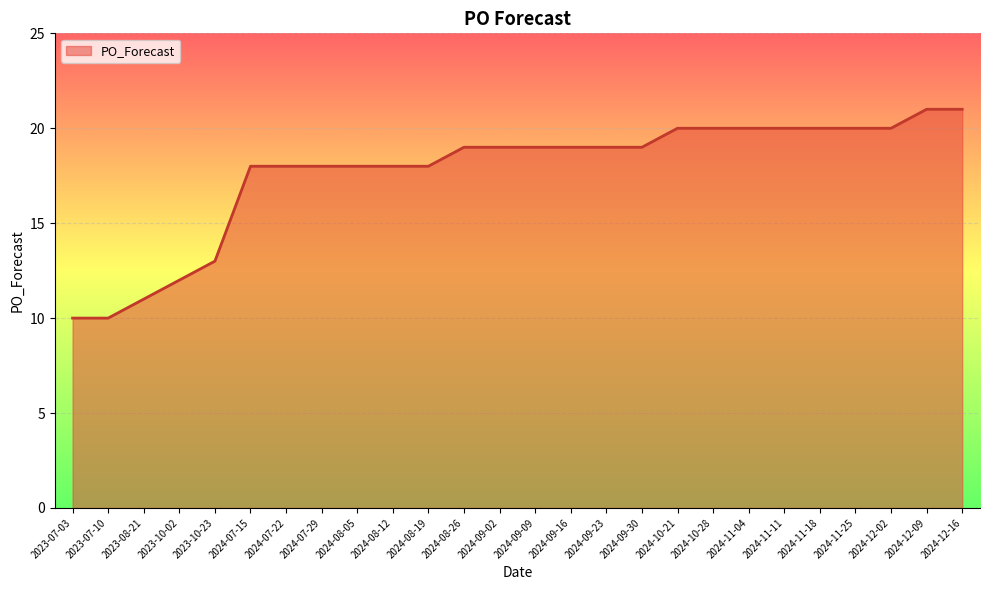

What is the change in value from 2024-08-26 to 2024-12-02?

+1